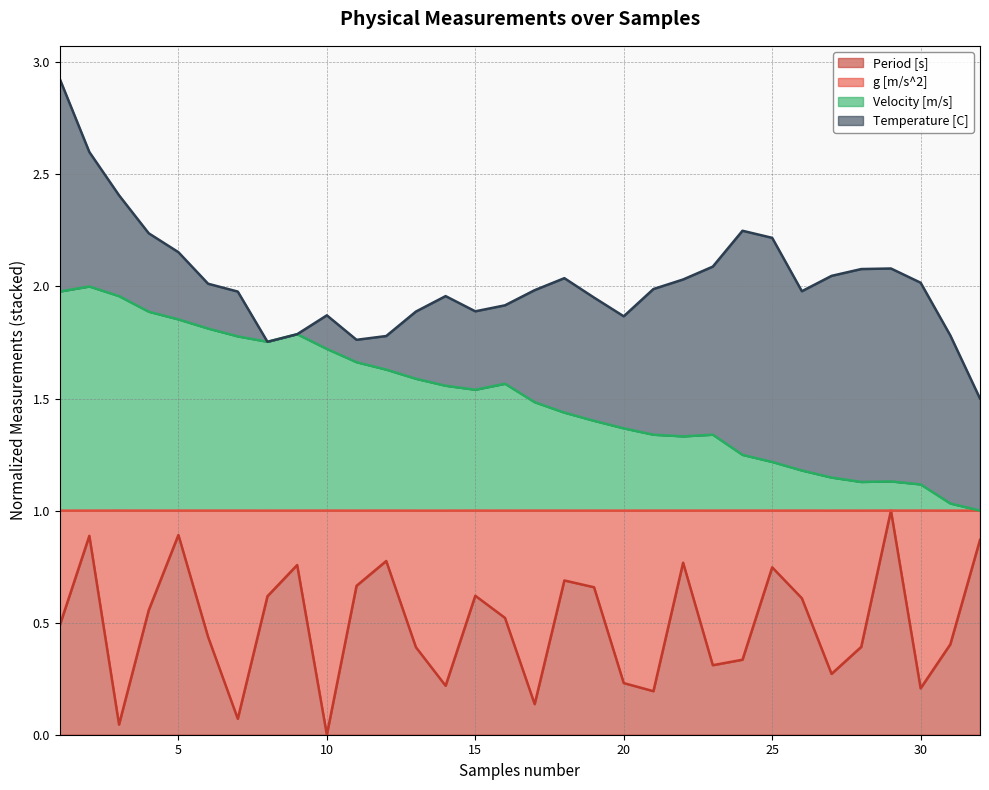

What is the average value of the Period [s] series?

0.5